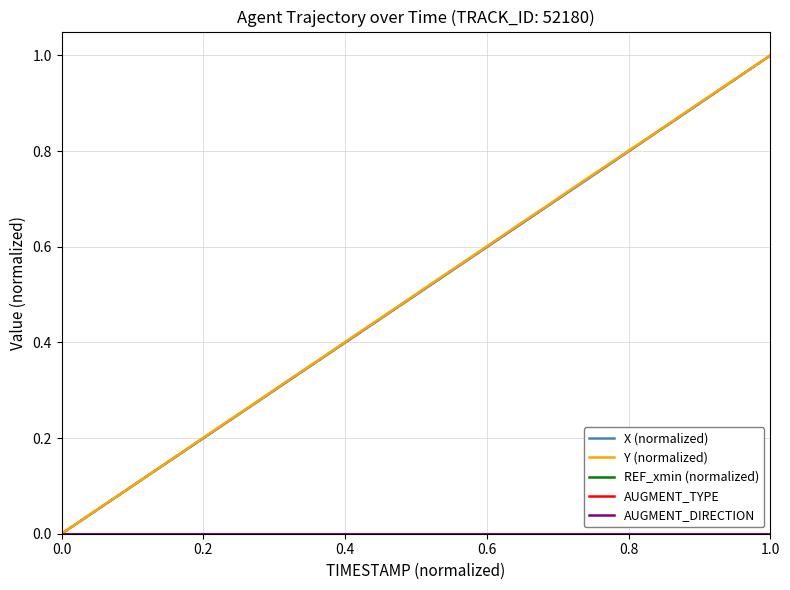

What is the maximum value shown in the chart?

1.0